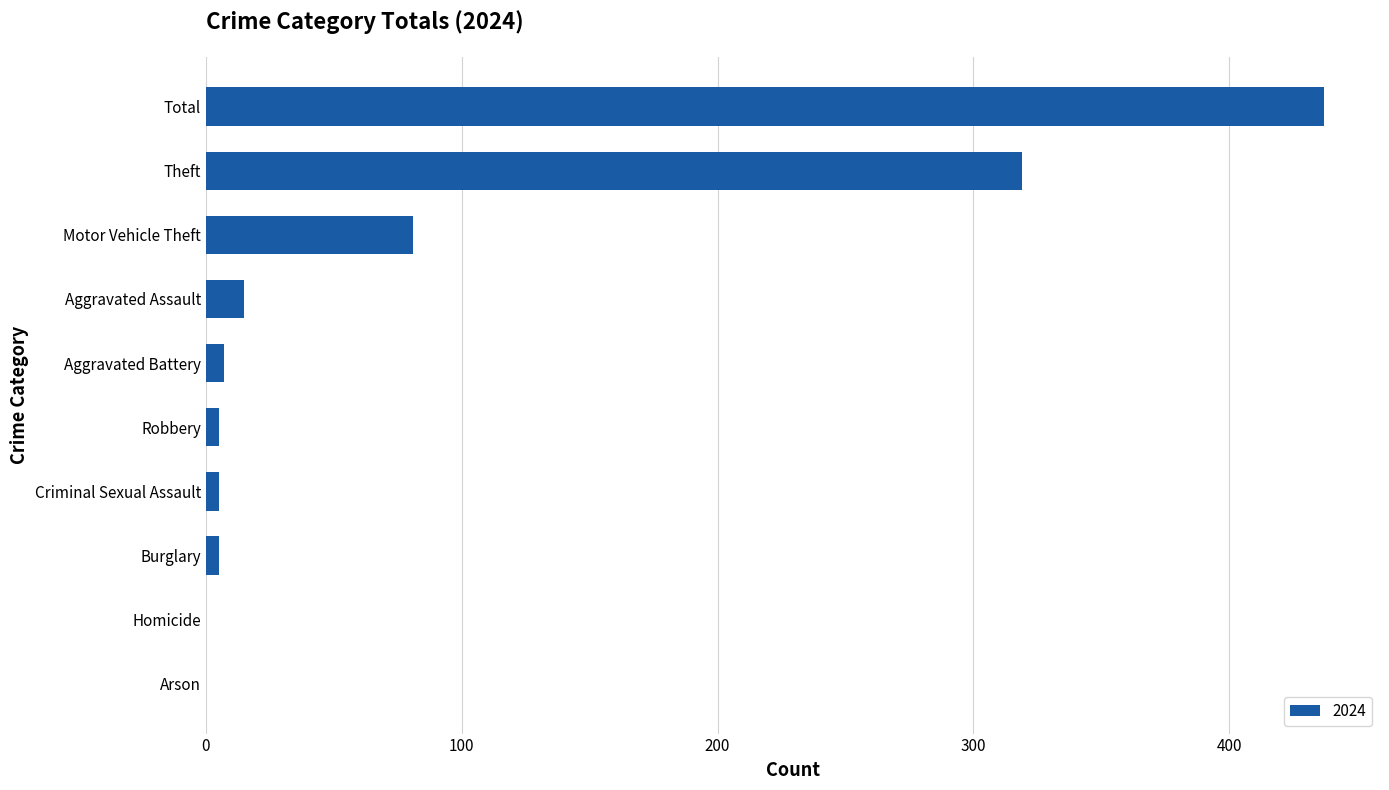

Is it true that the value at Theft is 319?

True